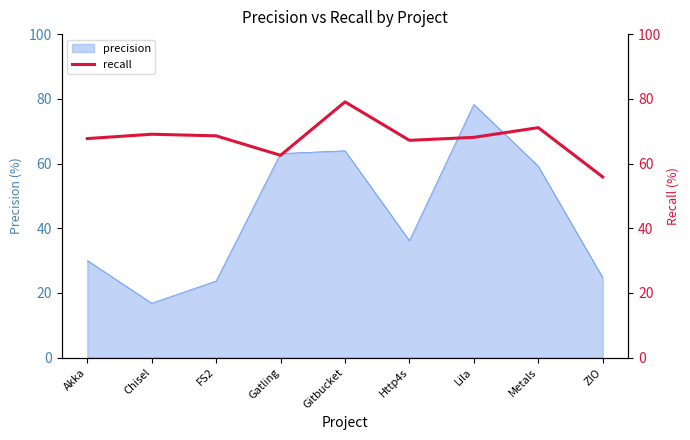

How many data points does each series have?

9